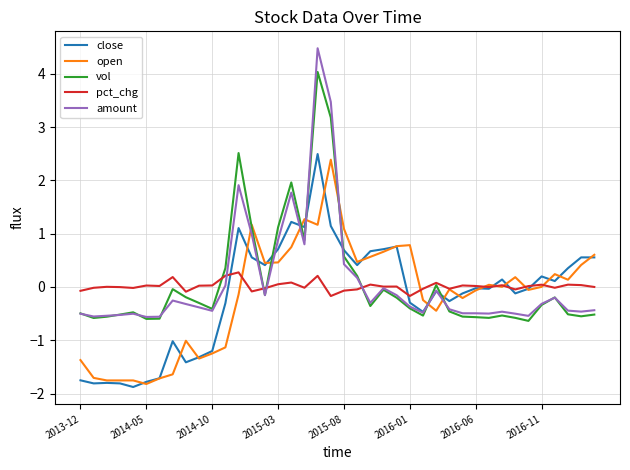

Which series has the largest range (max minus min)?

amount